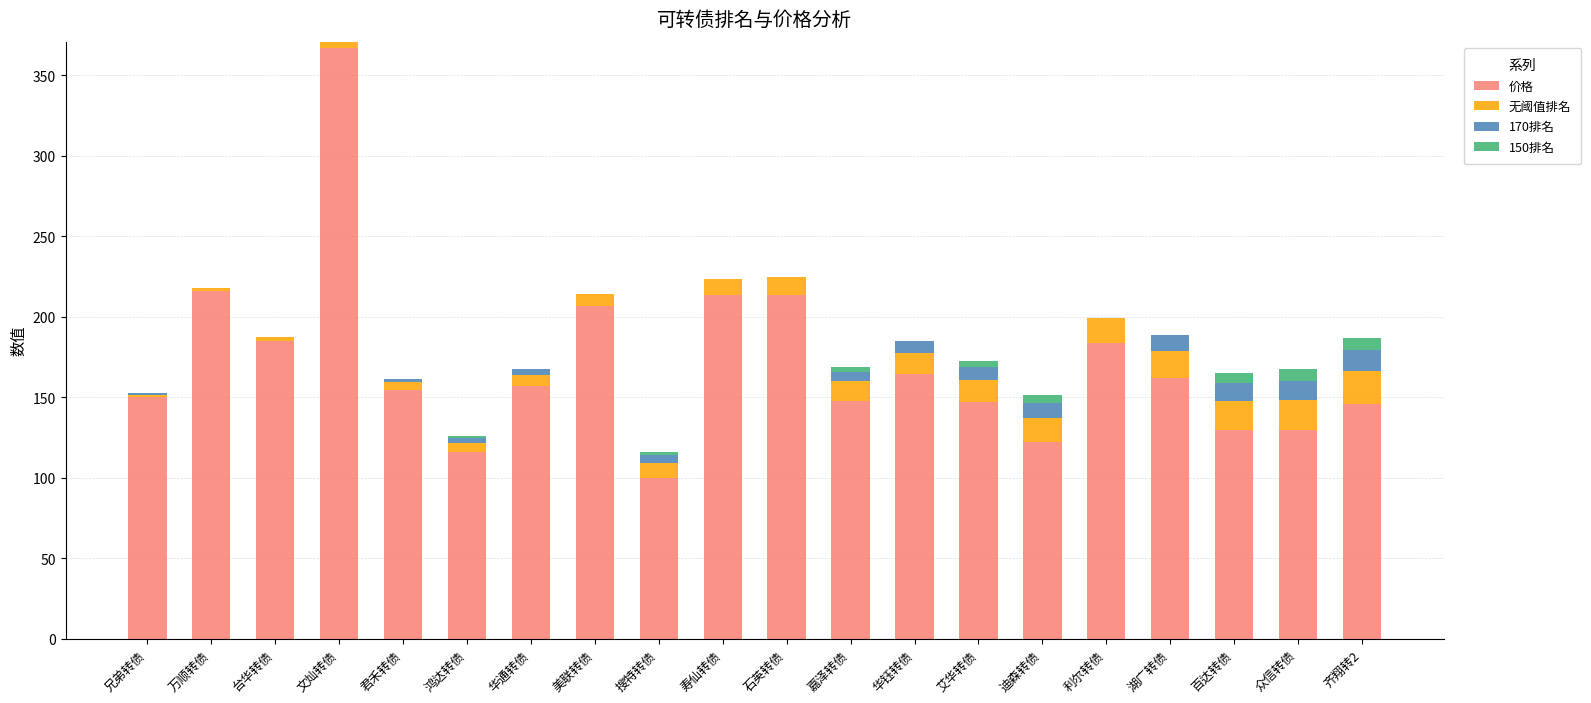

What is the highest value of the 价格 series?

366.9